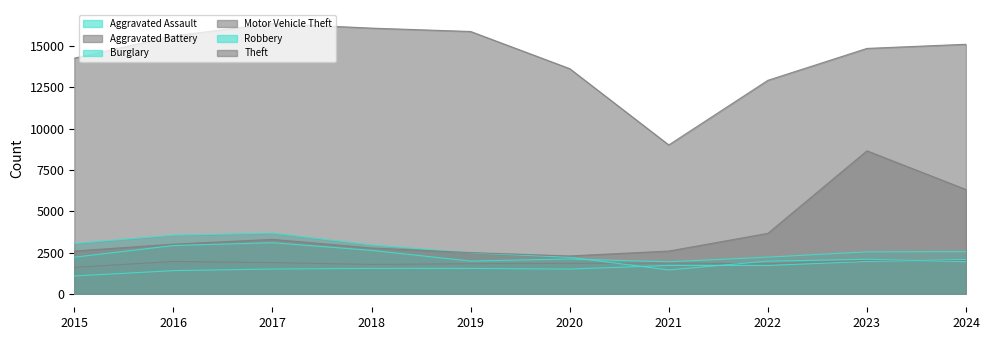

Is it true that Aggravated Battery equals 809 at 2017?

False